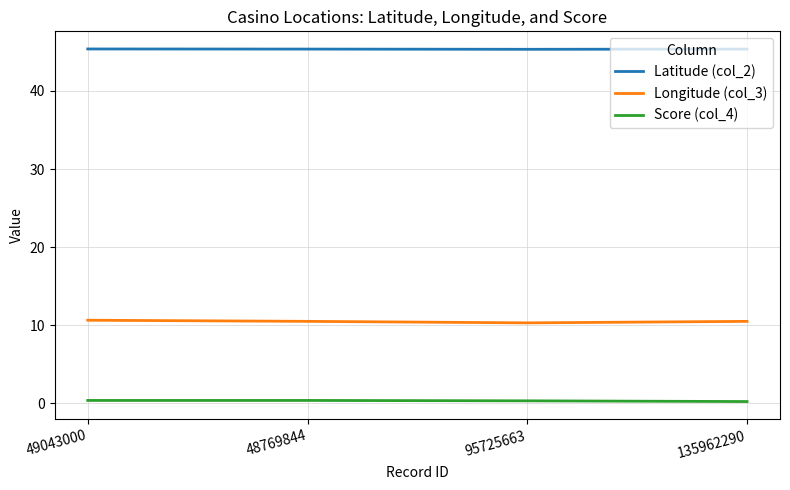

Is it true that Longitude (col_3) equals 18.4 at 135962290?

False